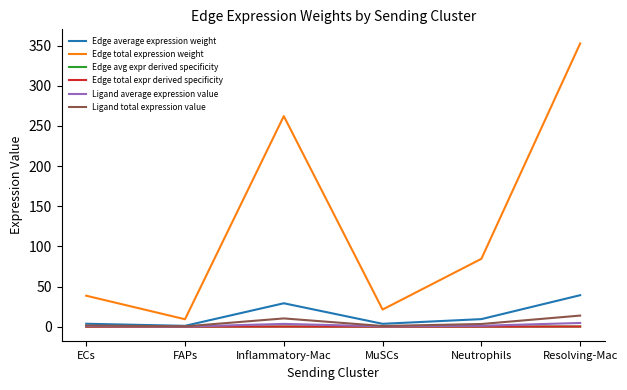

Which series has the largest total across all categories?

Edge total expression weight